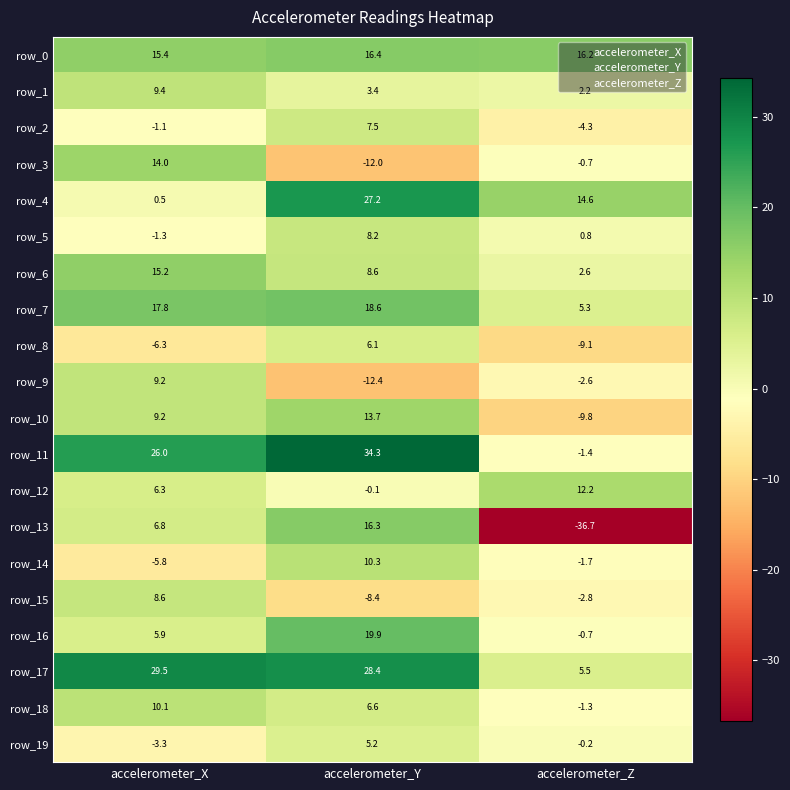

Which series has the largest range (max minus min)?

row_13